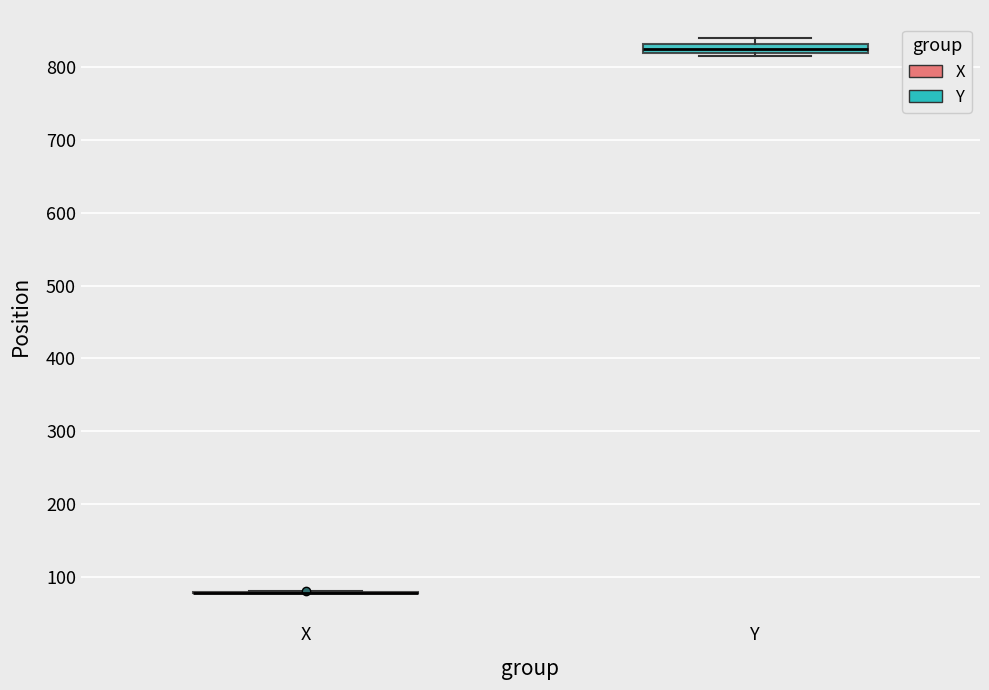

Comparing the boxes themselves (not the whiskers), which one is the tallest?

Y